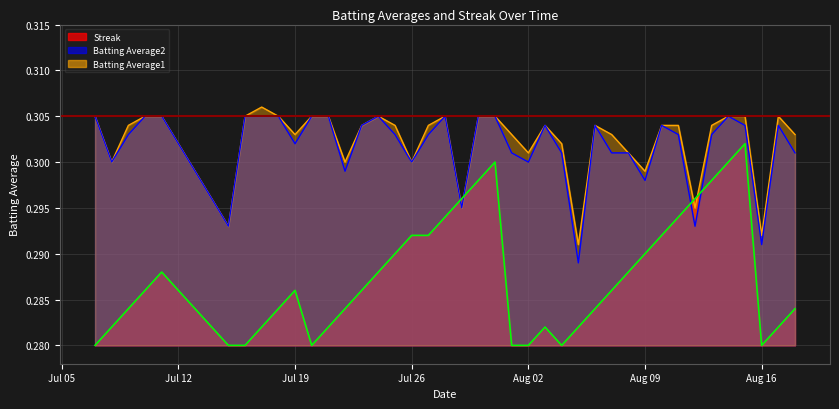

Reading left to right, list all the values displayed in this chart.

Batting Average1: 0.3	0.3	0.3	0.3	0.3	0.3	0.3	0.3	0.3	0.3	0.3	0.3	0.3	0.3	0.3	0.3	0.3	0.3	0.3	0.3	0.3	0.3	0.3	0.3	0.3	0.3	0.3	0.3	0.3	0.3	0.3	0.3	0.3	0.3	0.3	0.3	0.3	0.3	0.3	0.3
Batting Average2: 0.3	0.3	0.3	0.3	0.3	0.3	0.3	0.3	0.3	0.3	0.3	0.3	0.3	0.3	0.3	0.3	0.3	0.3	0.3	0.3	0.3	0.3	0.3	0.3	0.3	0.3	0.3	0.3	0.3	0.3	0.3	0.3	0.3	0.3	0.3	0.3	0.3	0.3	0.3	0.3
Streak: 0.3	0.3	0.3	0.3	0.3	0.3	0.3	0.3	0.3	0.3	0.3	0.3	0.3	0.3	0.3	0.3	0.3	0.3	0.3	0.3	0.3	0.3	0.3	0.3	0.3	0.3	0.3	0.3	0.3	0.3	0.3	0.3	0.3	0.3	0.3	0.3	0.3	0.3	0.3	0.3